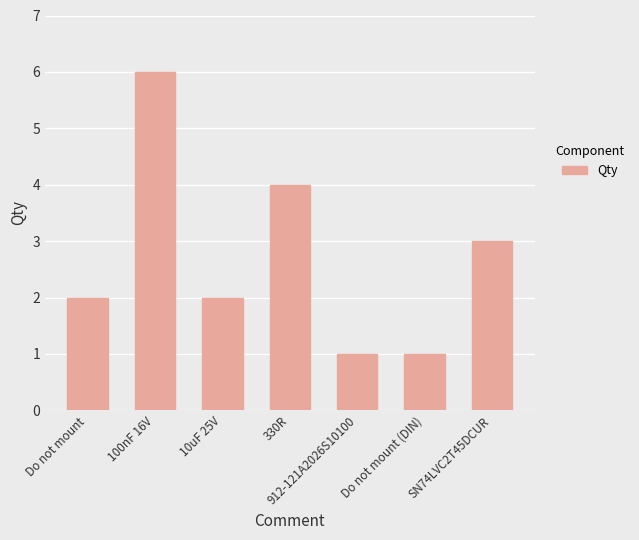

Between Do not mount (DIN) and 10uF 25V, which is larger?

10uF 25V